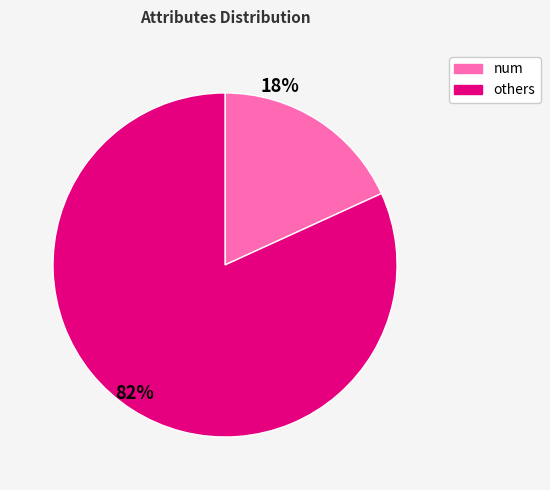

To the nearest percent, what is the average slice percentage?

50%